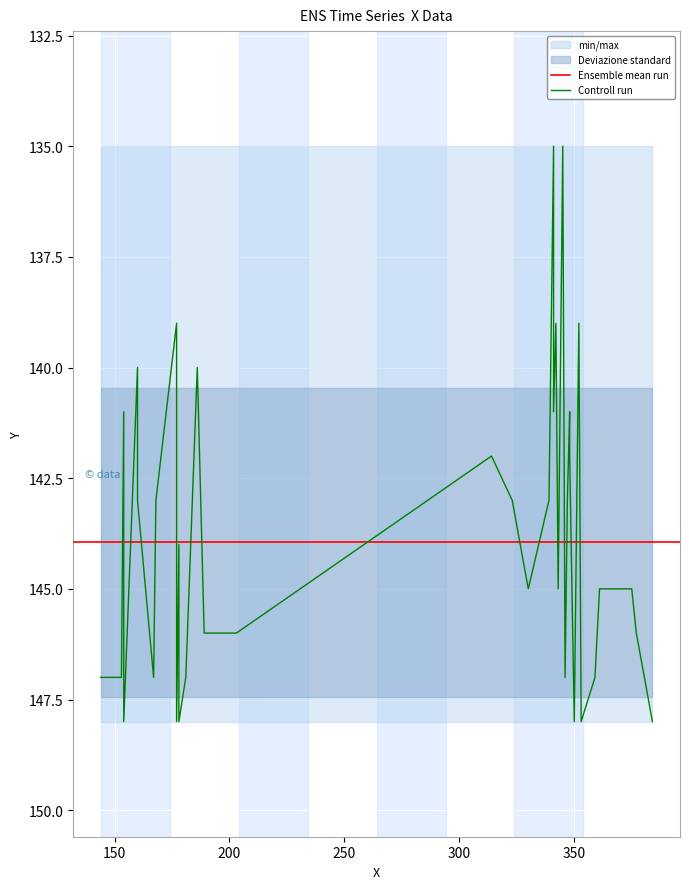

What is the sum of all values?

5758